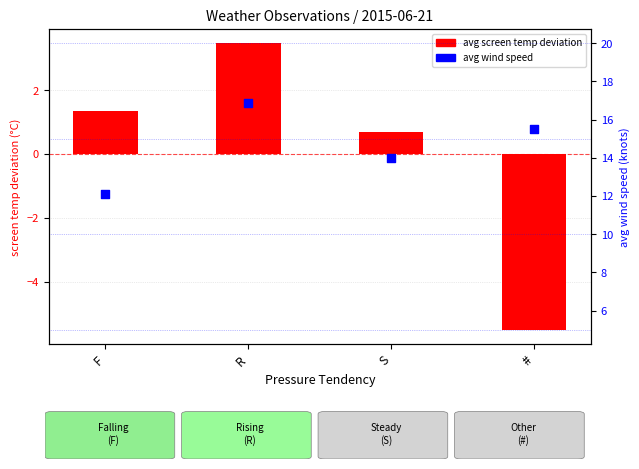

At how many categories does at least one series exceed 11?

4